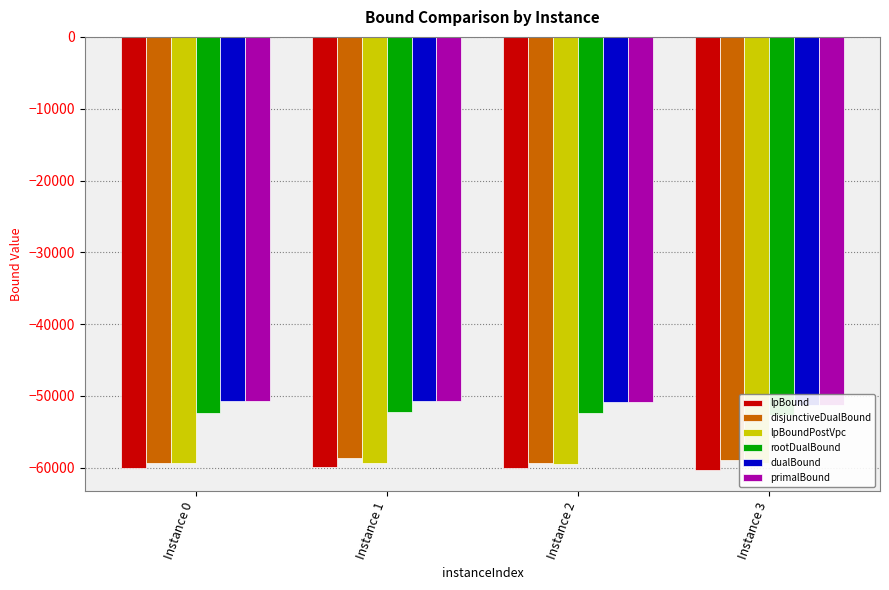

The value of dualBound at Instance 0 is -77263.9. True or false?

False